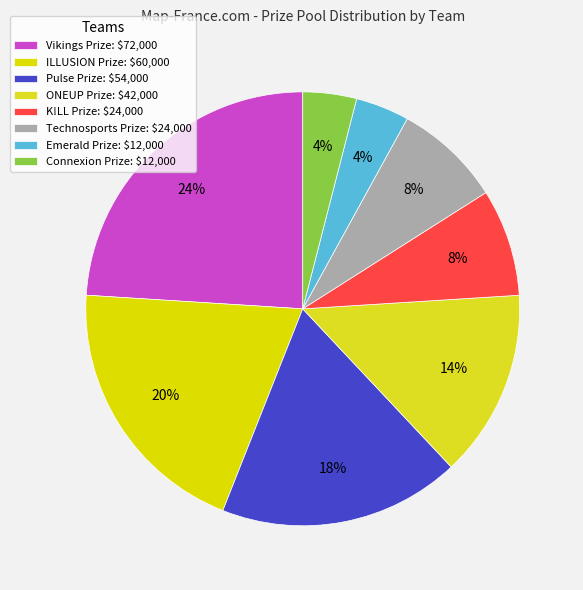

How many segments does this pie chart have?

8